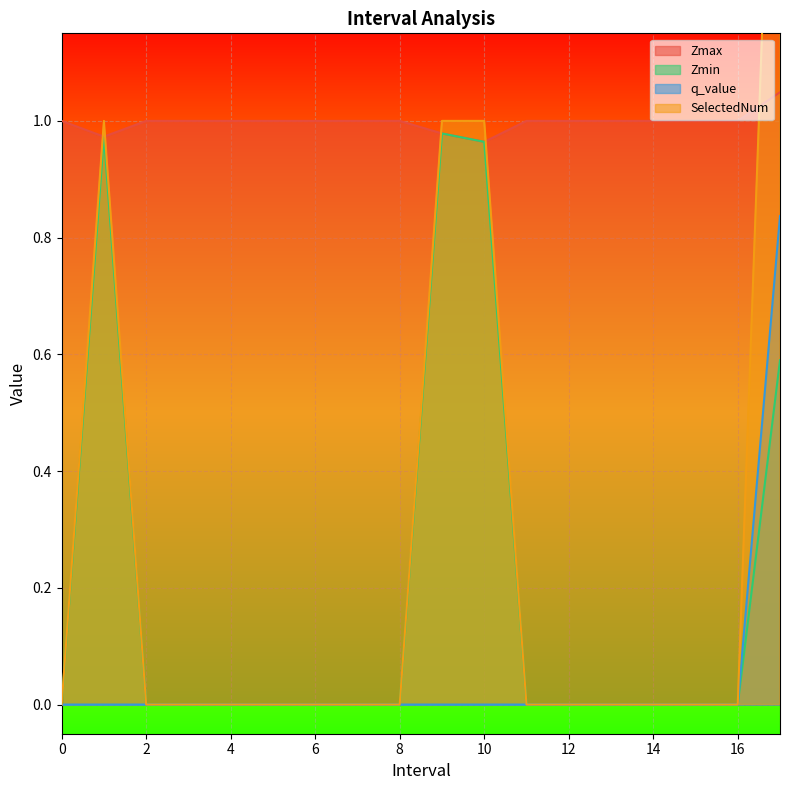

Where is SelectedNum nearest to the value 1?

1.0